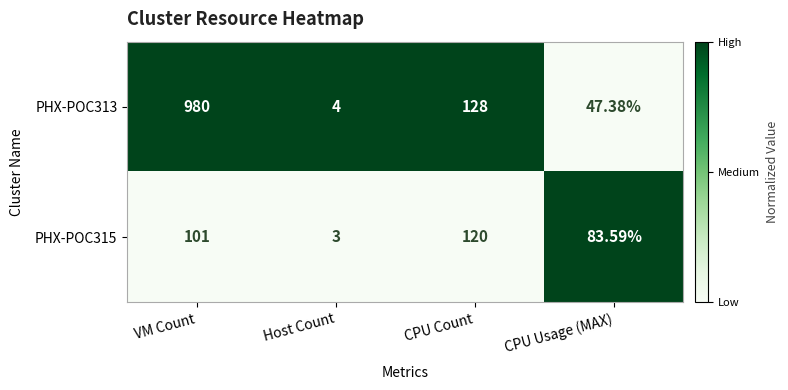

At which category is the sum across all series the highest?

VM Count